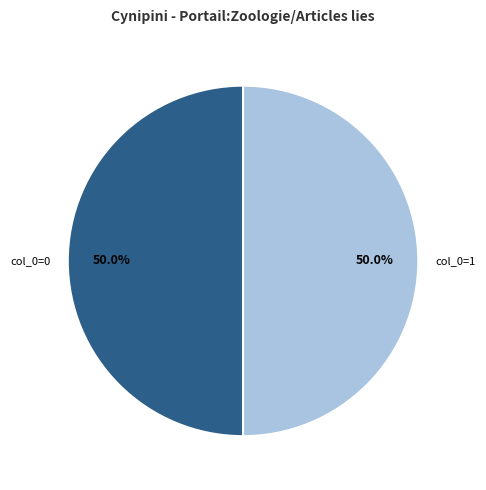

Approximately how many times larger is the value at col_0=1 compared to col_0=0?

1.0